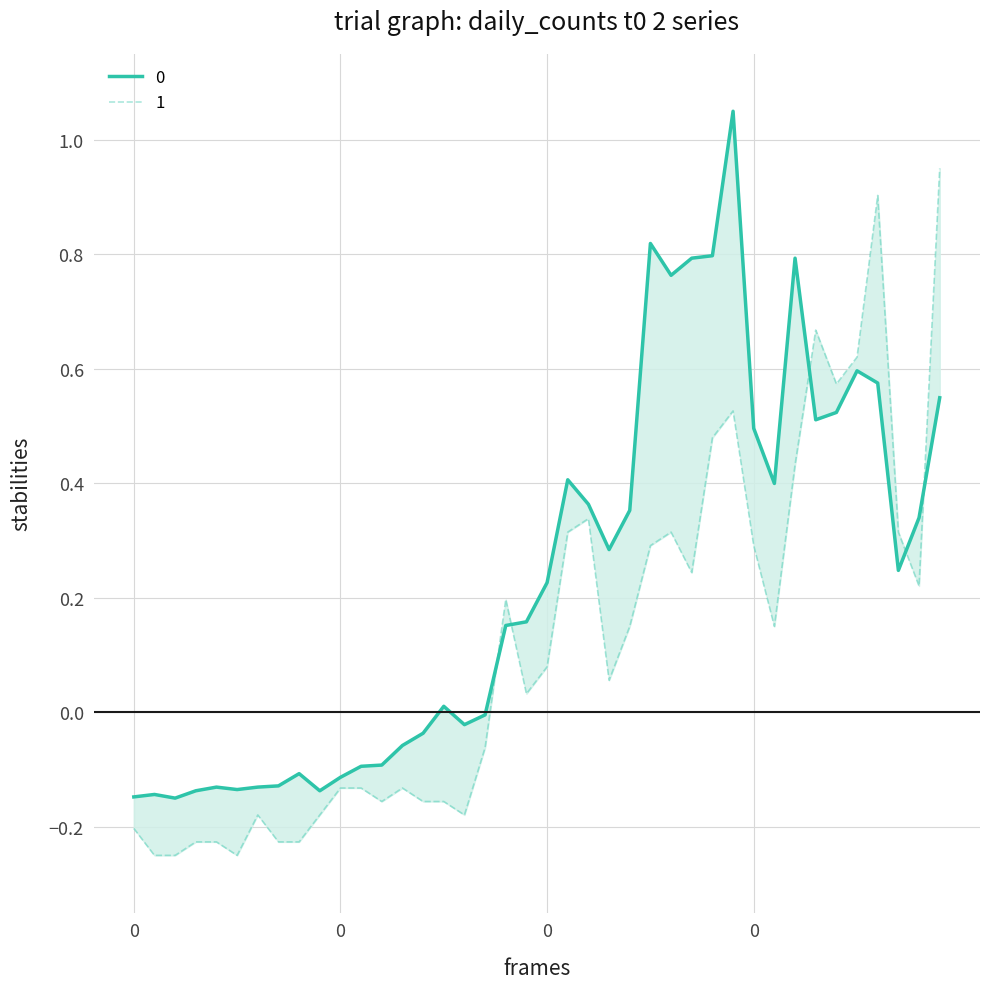

How many interior local peaks does the 0 series have?

9